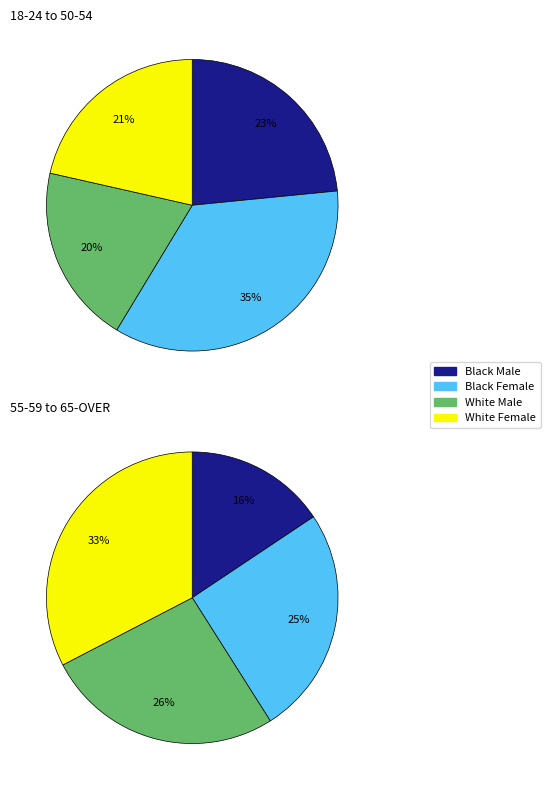

Does 50-54 represent more than half of the total?

No